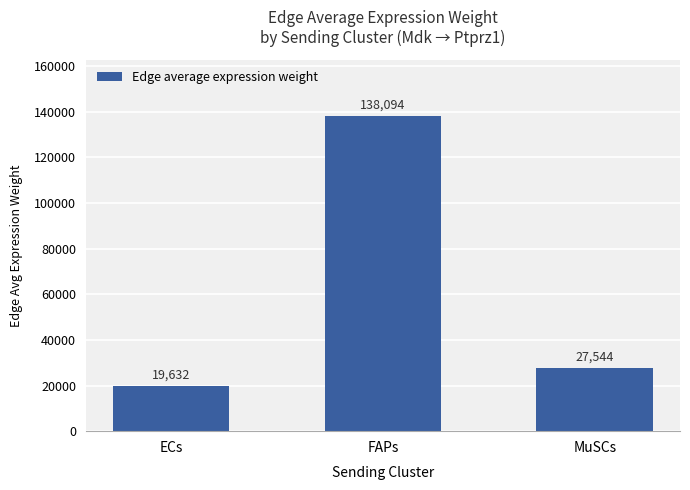

Between MuSCs and ECs, which is larger?

MuSCs